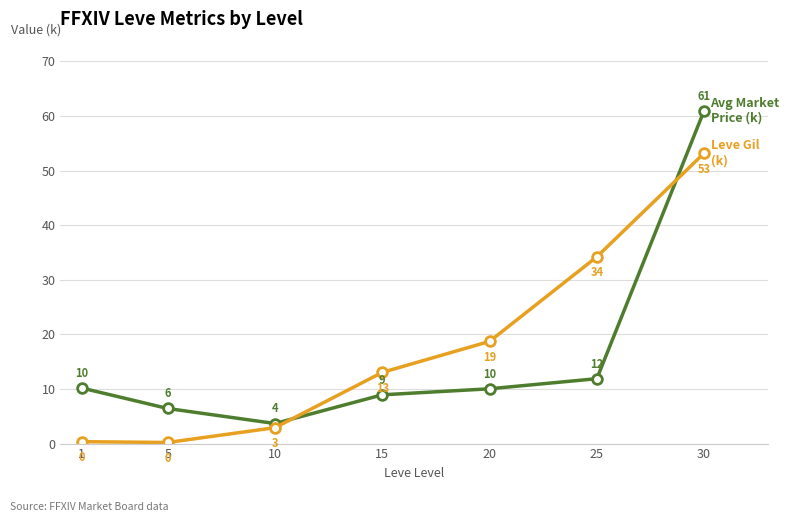

At which category is the sum across all series the highest?

30